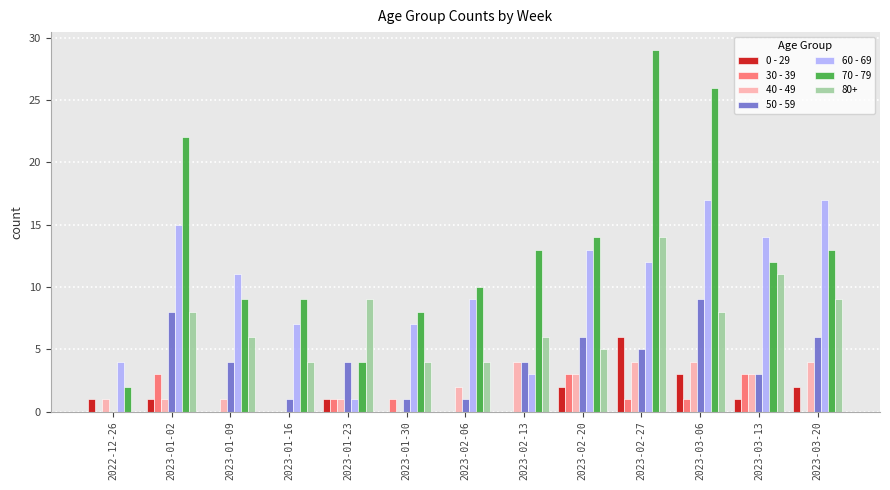

What is the maximum value for 60 - 69?

17